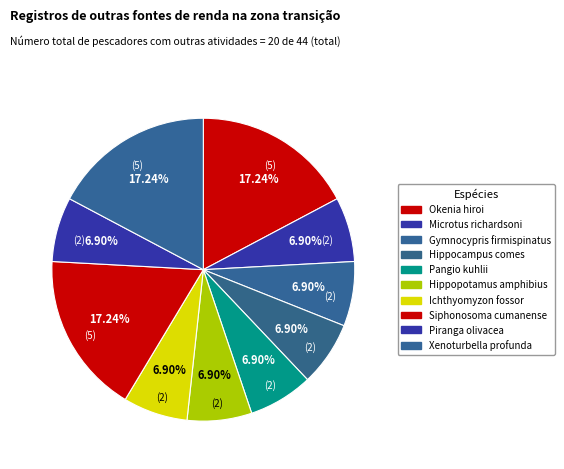

Is it true that Microtus richardsoni is 7% of the pie?

True